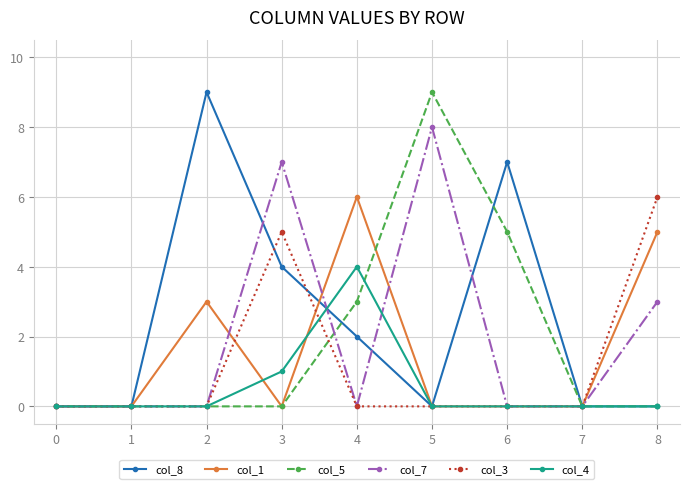

Is the value of col_8 at 8 greater than the value of col_4 at 4?

No